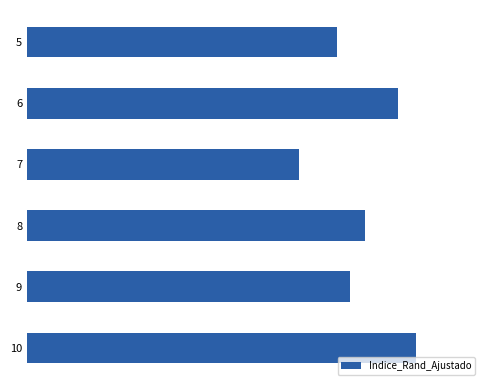

How many data points does each series have?

6